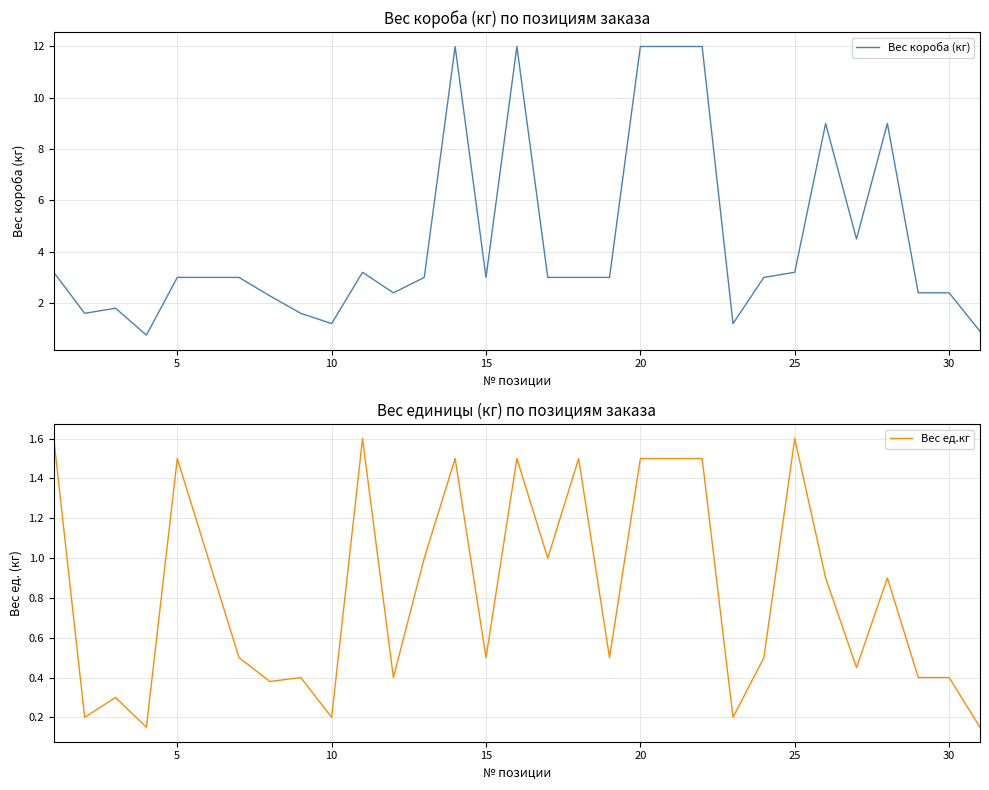

Which series has the largest range (max minus min)?

Вес короба (кг)